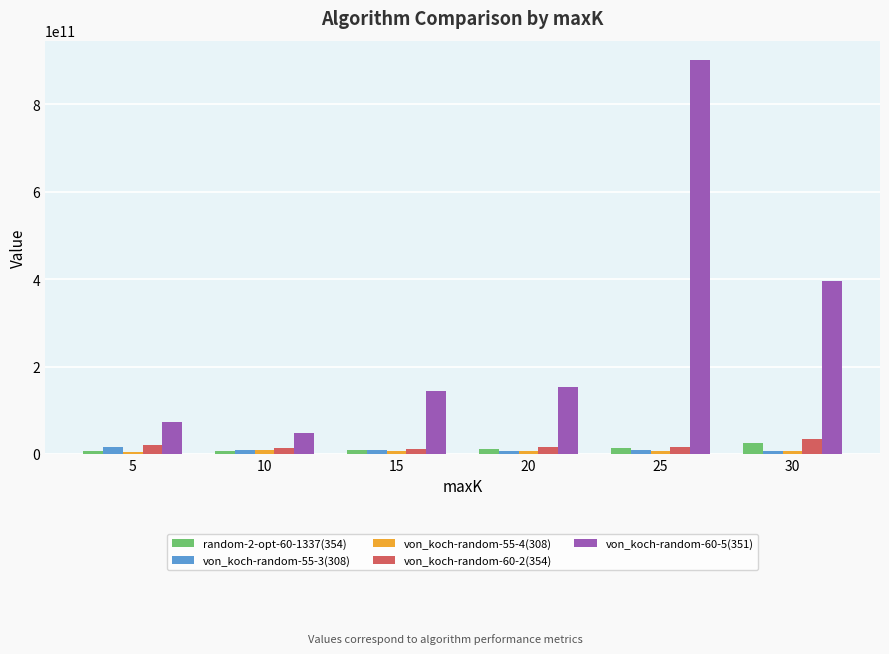

What value does the von_koch-random-60-2(354) series have at 5, to the nearest 100?

19876496200